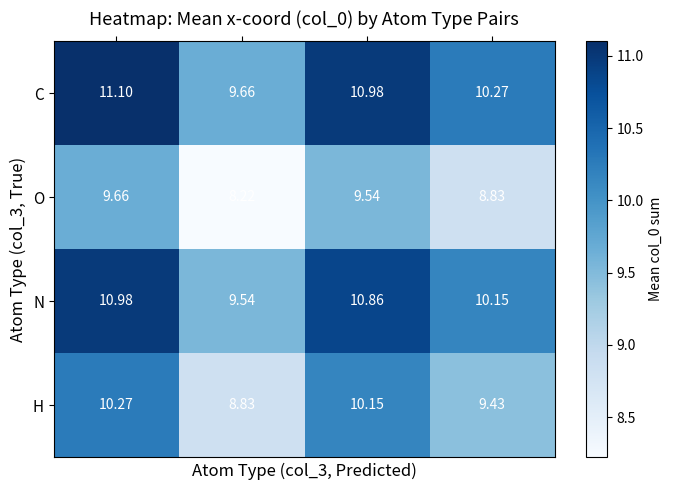

Count the number of categories in the chart.

4